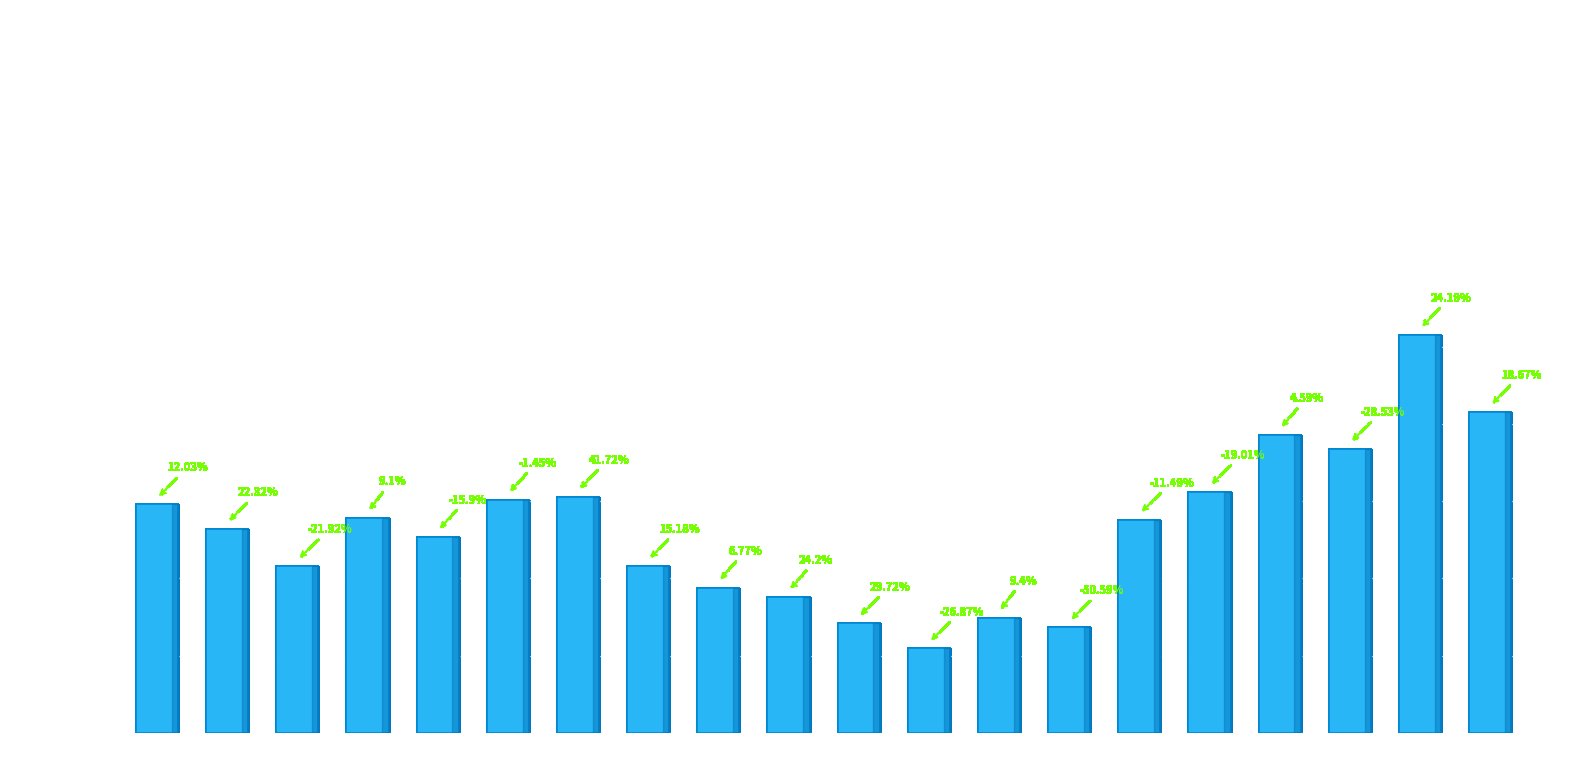

What is the sum of the values at 2005 and 2019?

3.2